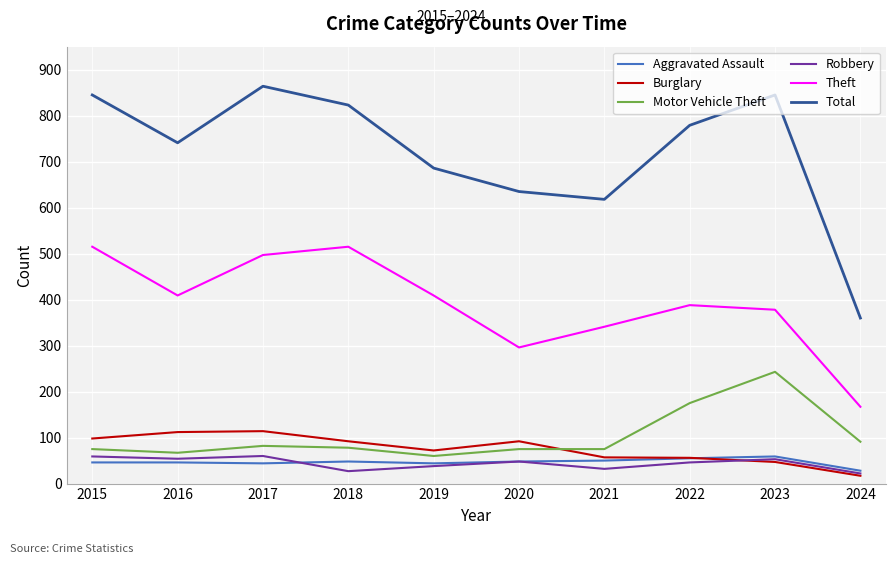

Which series has the largest total across all categories?

Total